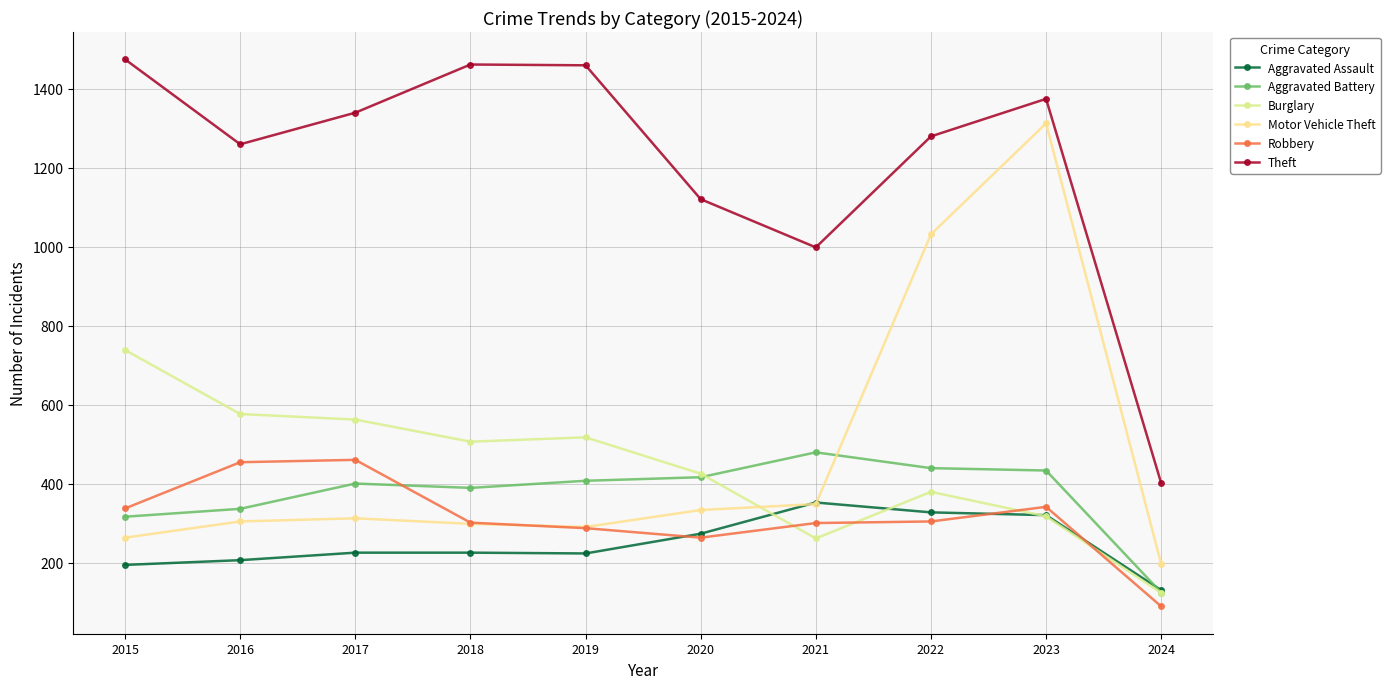

True or false: Aggravated Assault and Theft cross at least once.

False